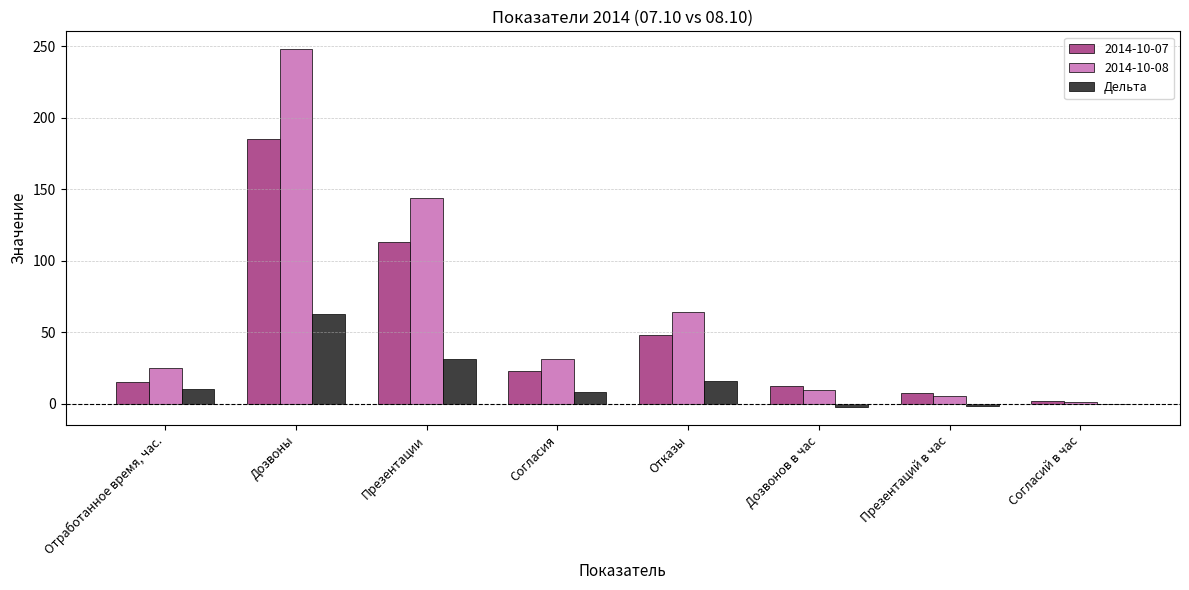

At which category does the chart reach its peak across all series?

Дозвоны